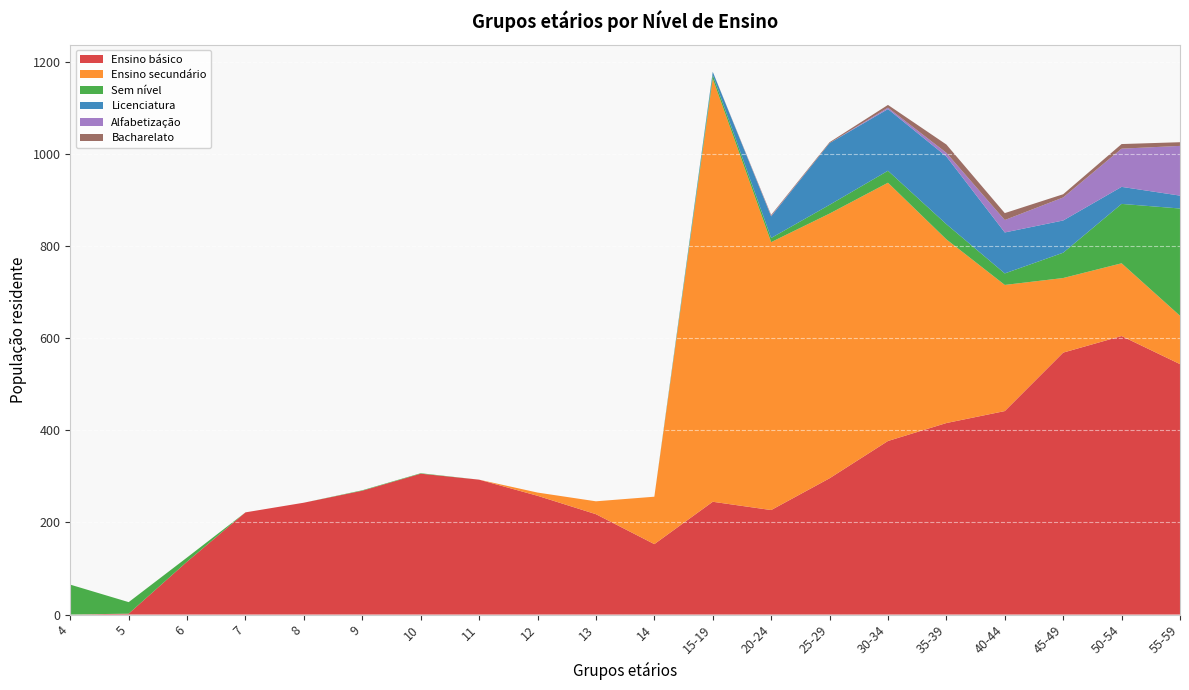

Reading left to right, list all the values displayed in this chart.

Ensino básico: 0	2	115	222	243	269	306	293	258	218	153	245	227	296	377	416	442	569	605	544
Ensino secundário: 0	0	0	0	0	0	0	0	7	28	103	919	582	575	561	399	274	162	158	105
Sem nível: 65	25	9	0	0	1	1	0	0	0	0	8	9	19	26	33	25	55	129	233
Licenciatura: 0	0	0	0	0	0	0	0	0	0	0	7	47	134	134	147	89	70	37	28
Alfabetização: 0	0	0	0	0	0	0	0	0	0	0	0	1	0	3	8	27	50	83	108
Bacharelato: 0	0	0	0	0	0	0	0	0	0	0	0	2	2	6	18	15	7	10	8